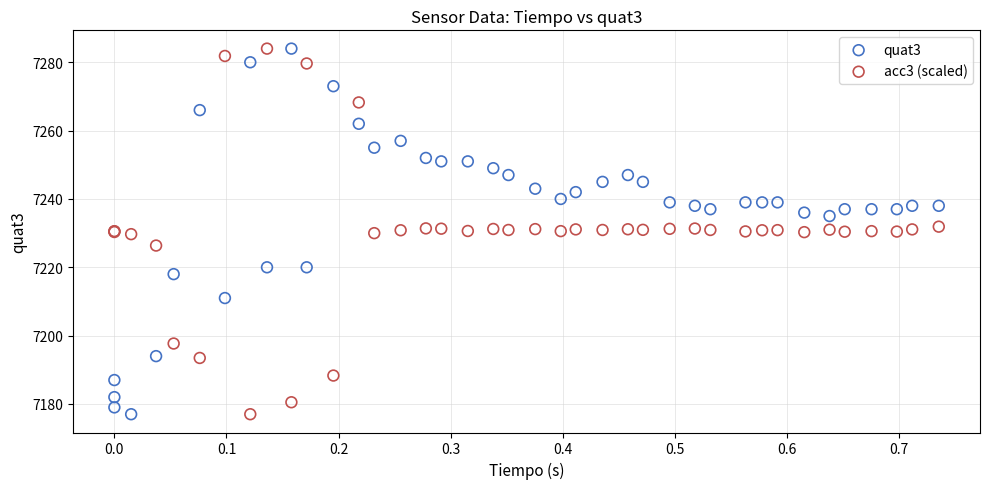

What are all the series names shown in the legend?

quat3, acc3 (scaled)